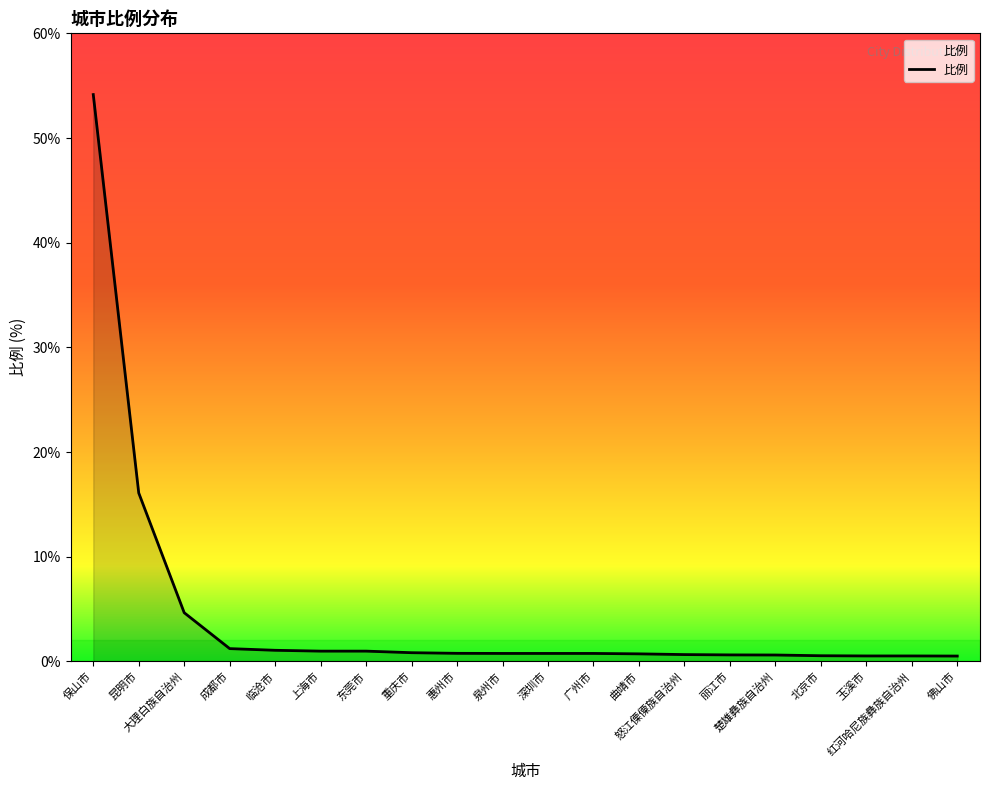

How many lines are shown in the chart?

1